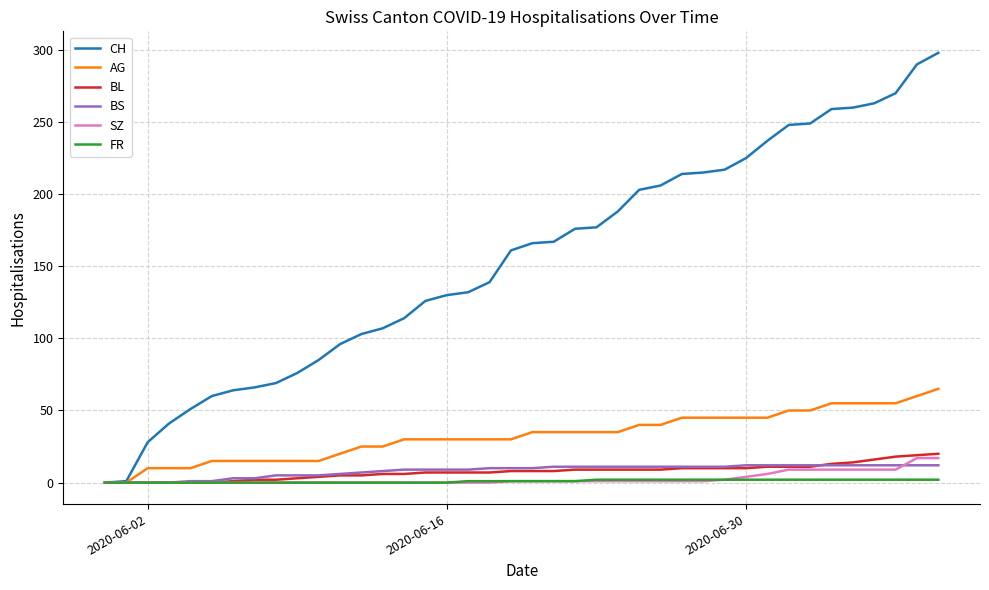

Which series has the largest total across all categories?

CH